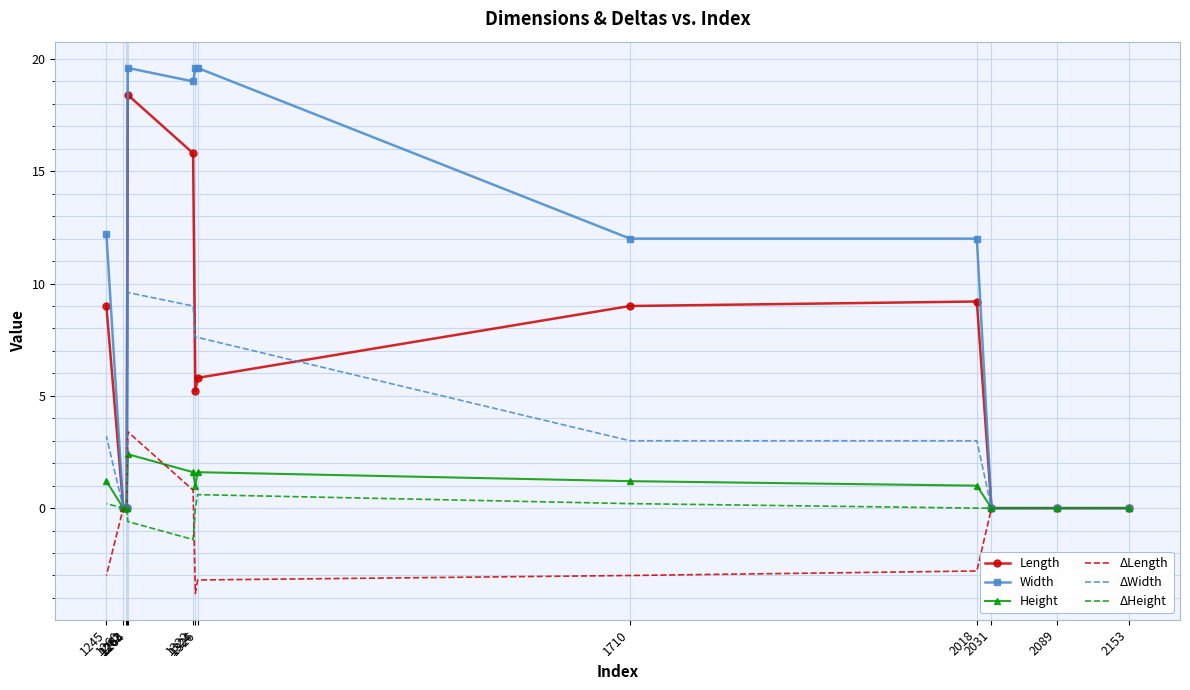

Which series ends up on top after the final intersection of ΔLength and Height?

ΔLength